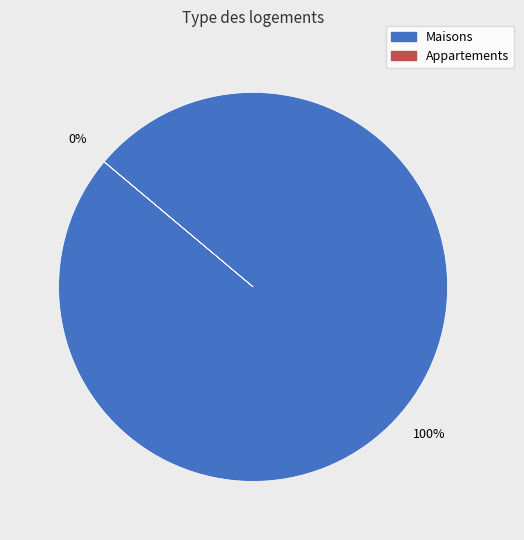

To the nearest percent, what is the difference between the largest and smallest slice percentages?

100%